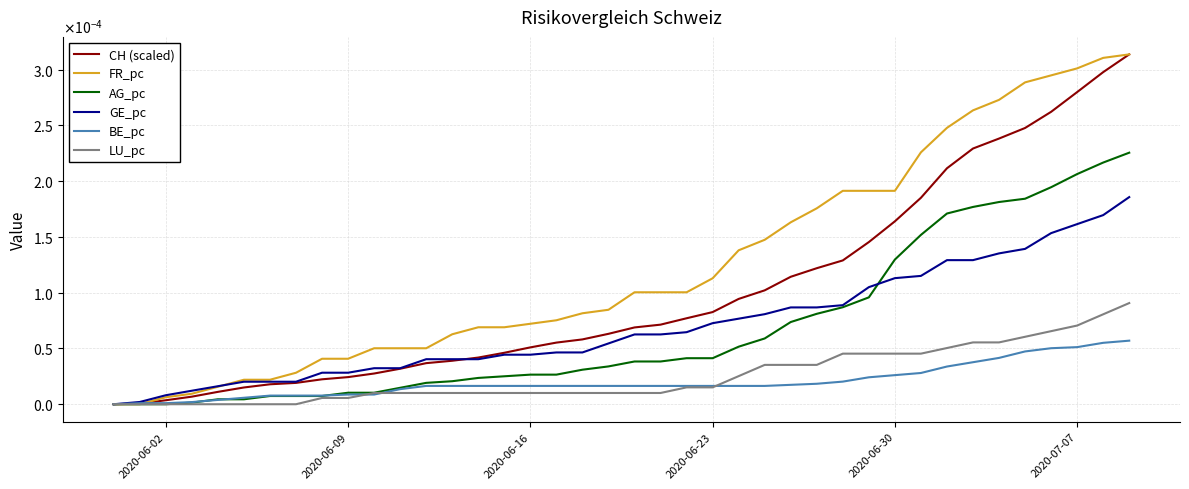

What are all the series names shown in the legend?

CH (scaled), FR_pc, AG_pc, GE_pc, BE_pc, LU_pc